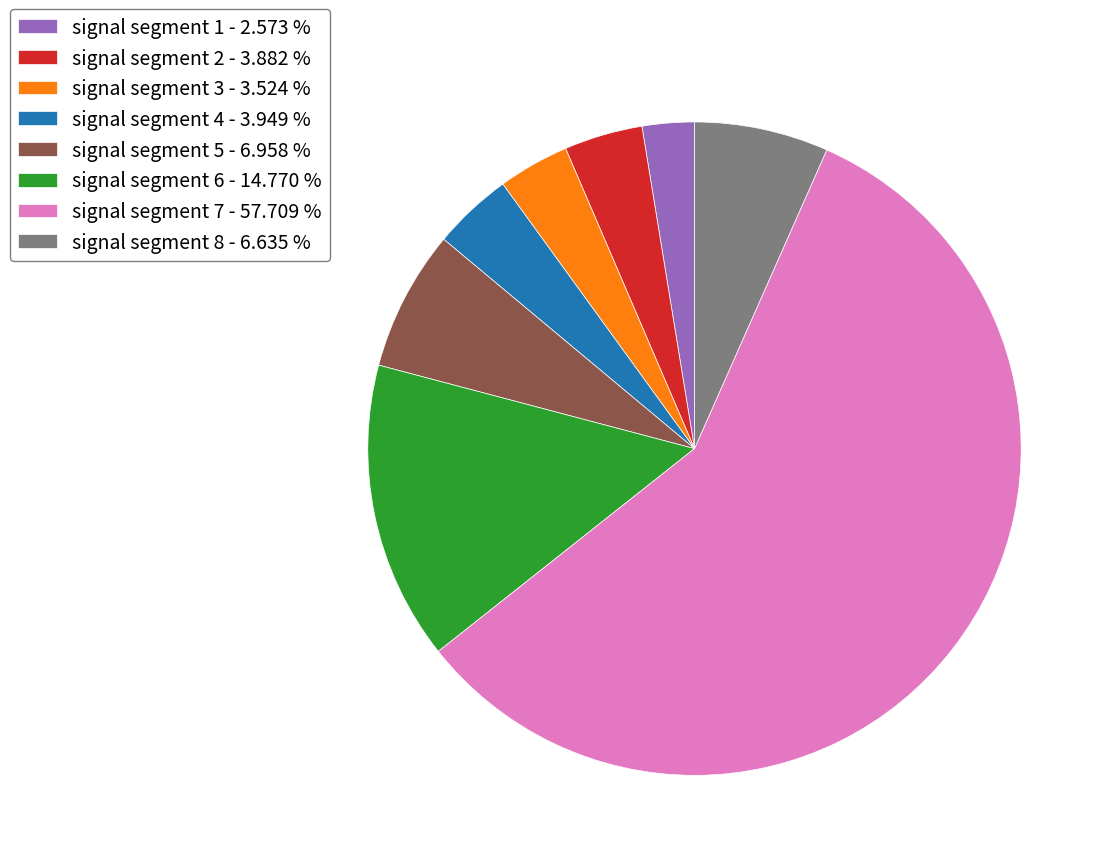

Do signal segment 5 - 6.958 % and signal segment 1 - 2.573 % together represent more than half of the pie?

No